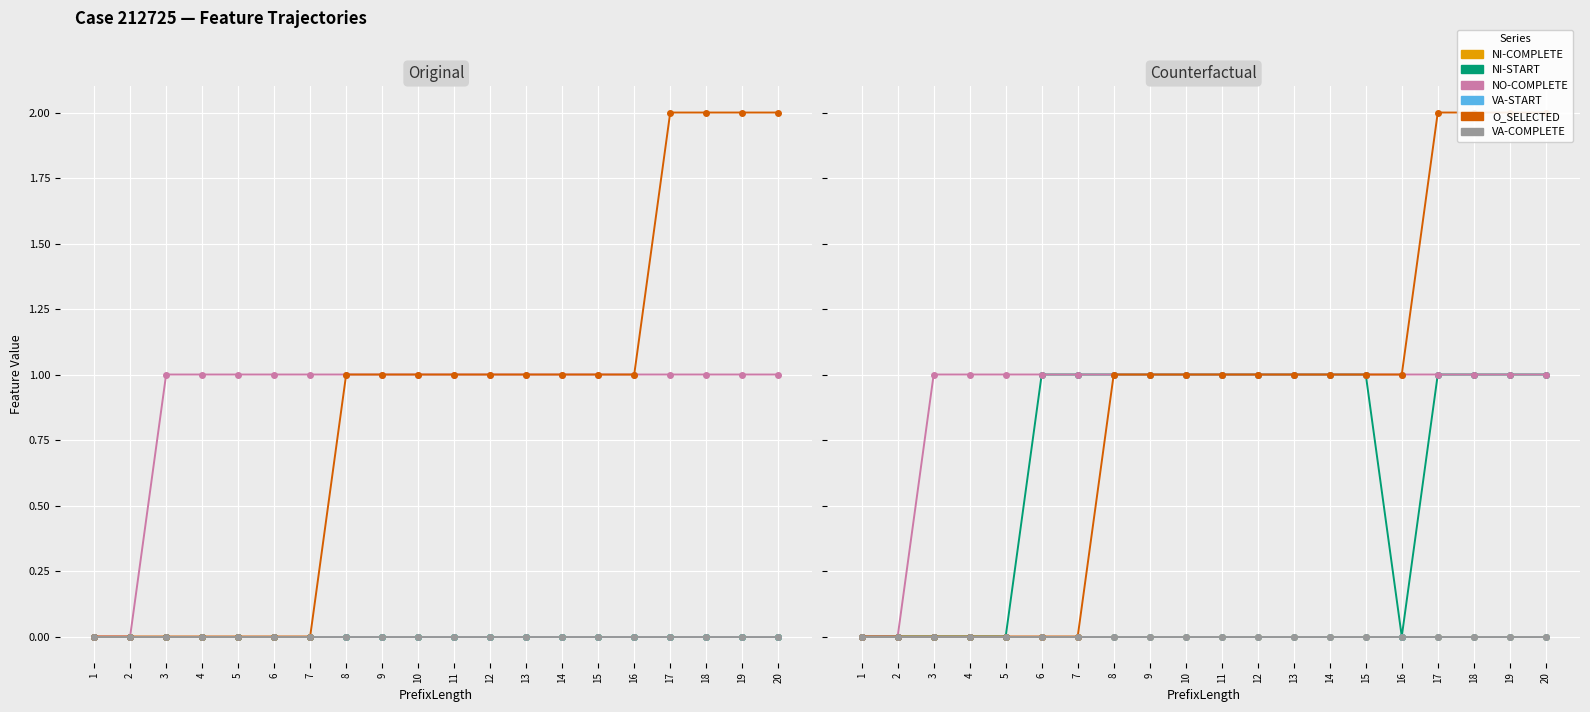

Count the NI-START values in the range 0 to 1.

20